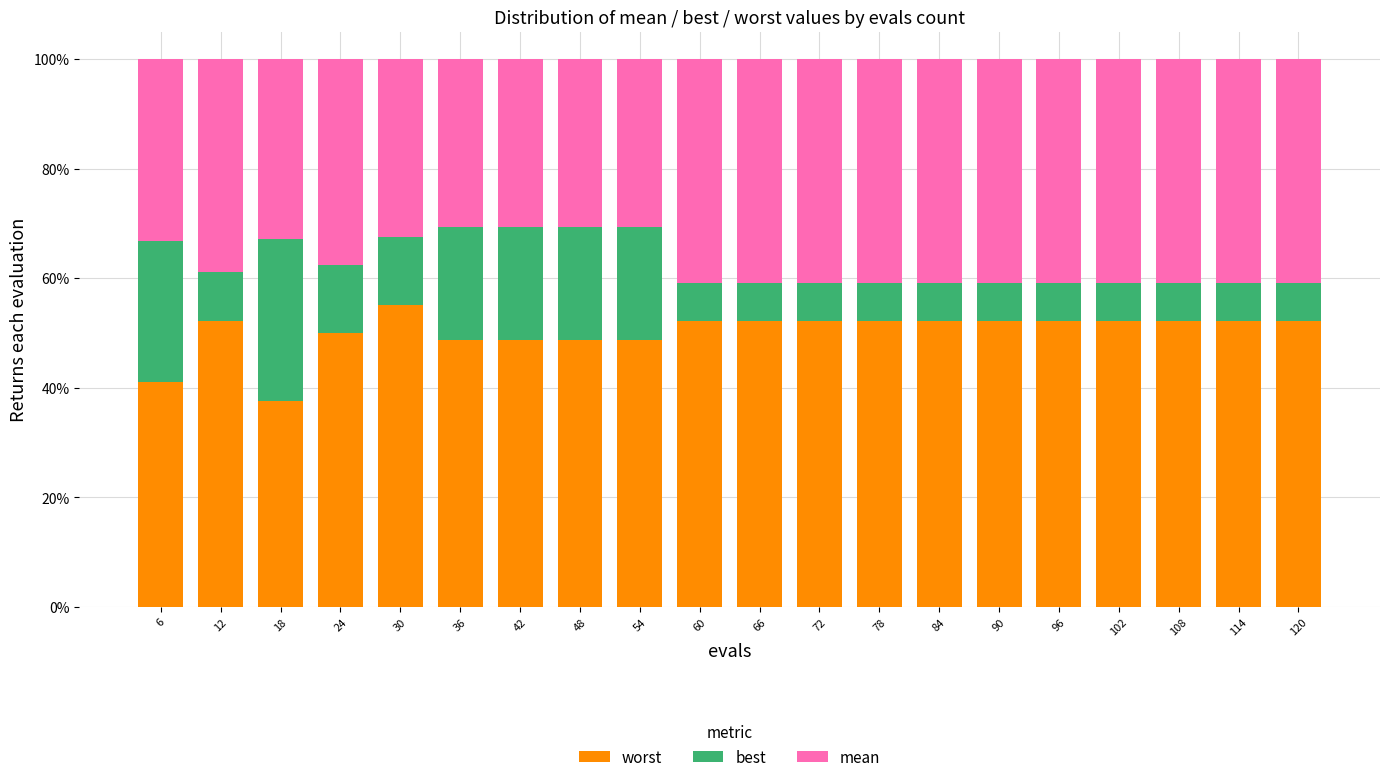

Does the chart contain stacked bars?

Yes